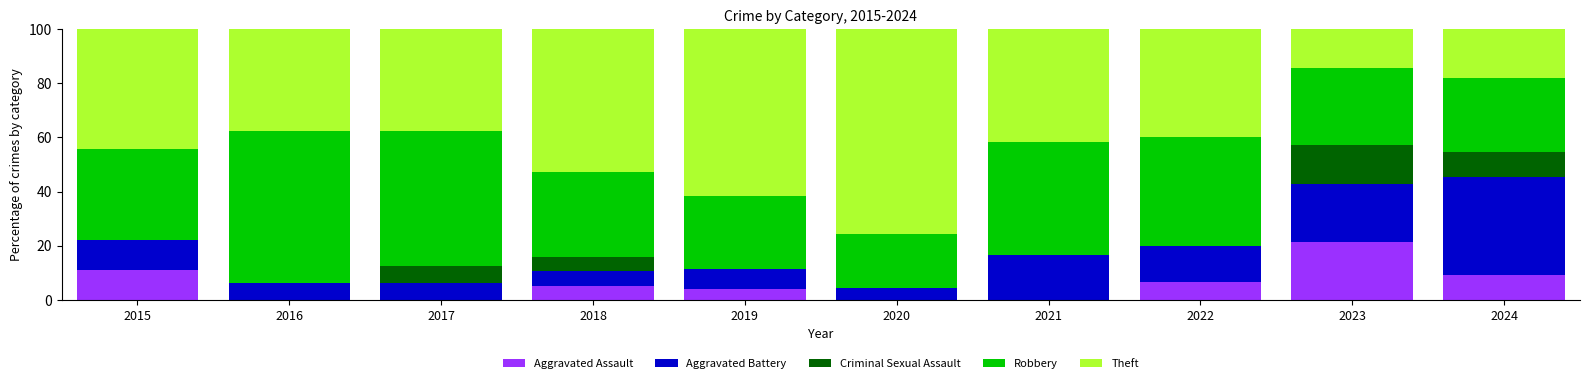

The Aggravated Assault series shows 3.8 at 2019. True or false?

True